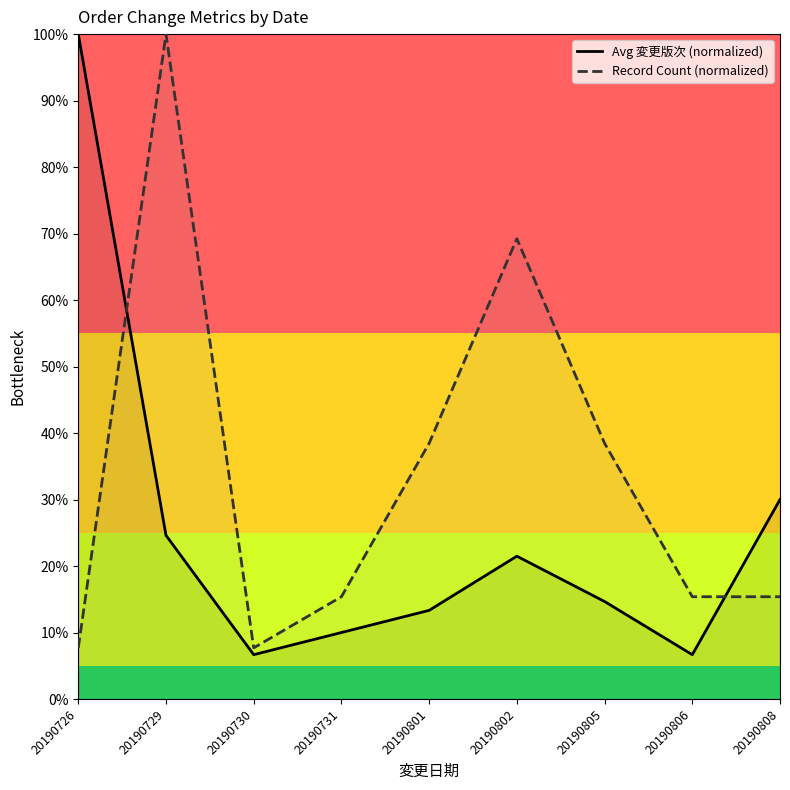

How many interior local valleys does the Avg 変更版次 (normalized) series have?

2